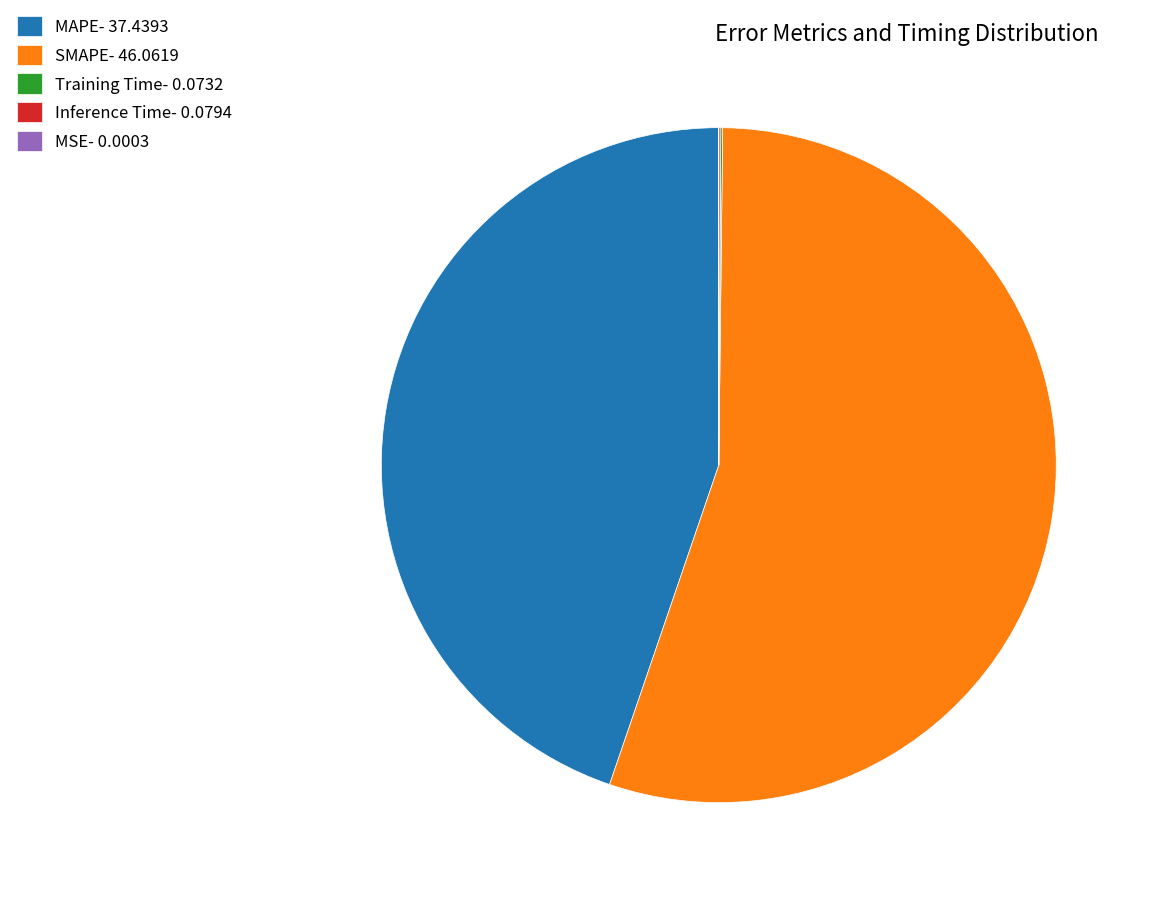

The MAPE slice represents 45% of the pie. True or false?

True